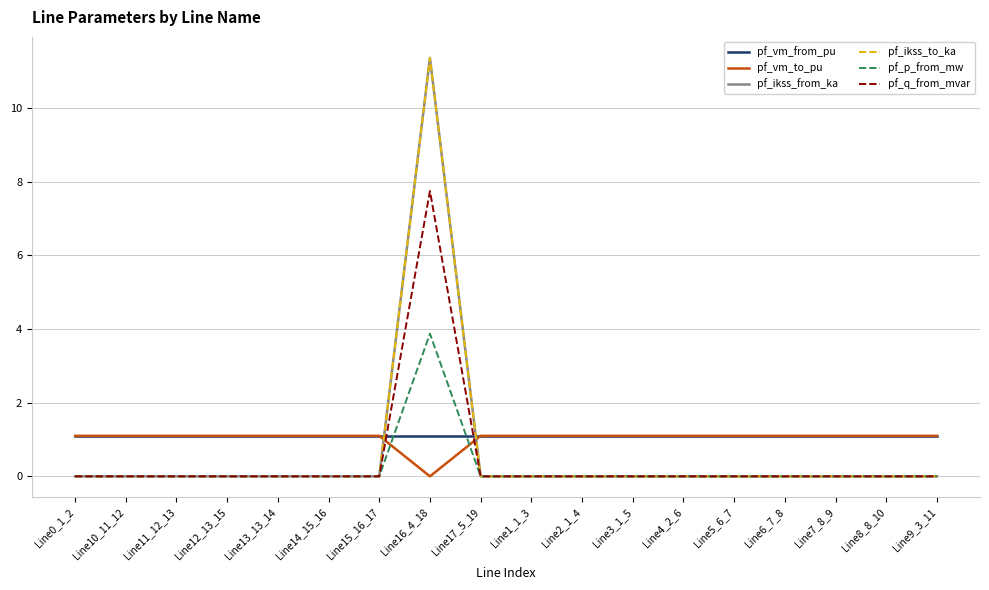

True or false: pf_q_from_mvar has more than 2 points higher than both neighbors.

False